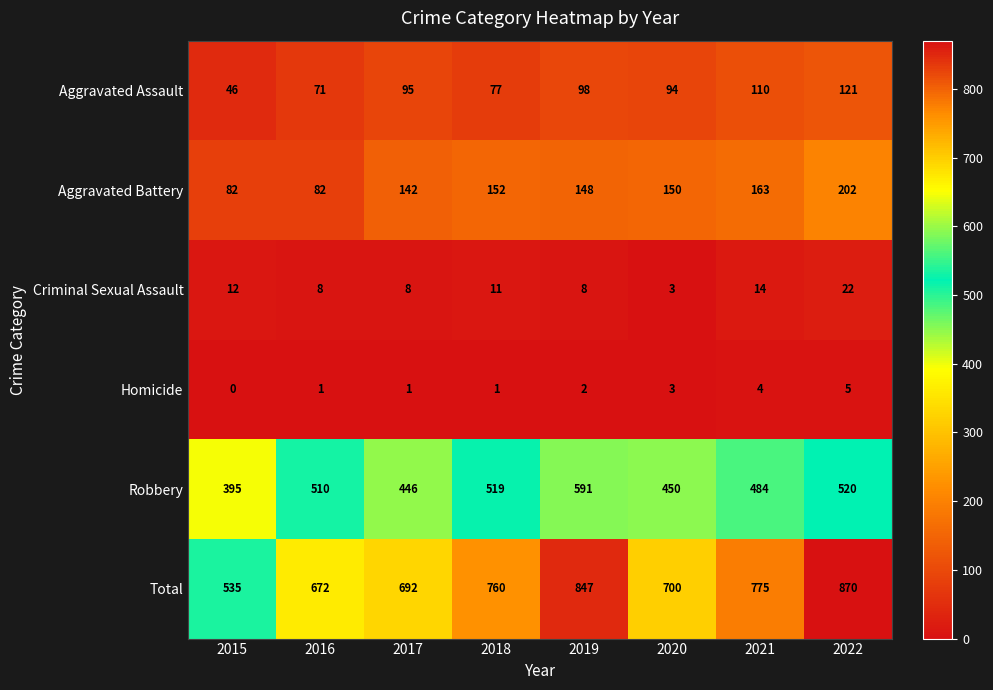

What is the difference between the highest and lowest values at 2021?

771